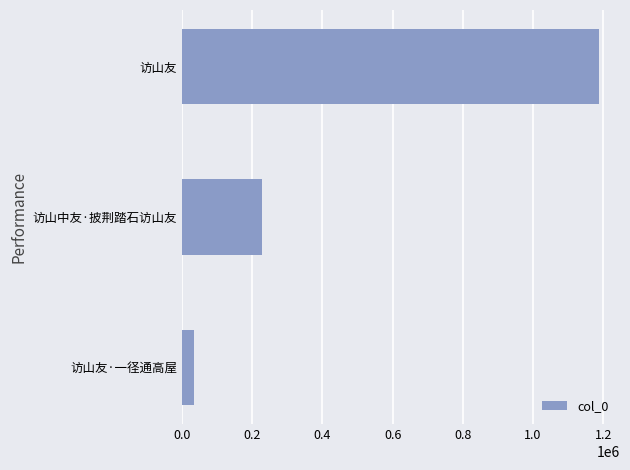

Rank the categories by value from lowest to highest.

访山友·一径通高屋, 访山中友·披荆踏石访山友, 访山友